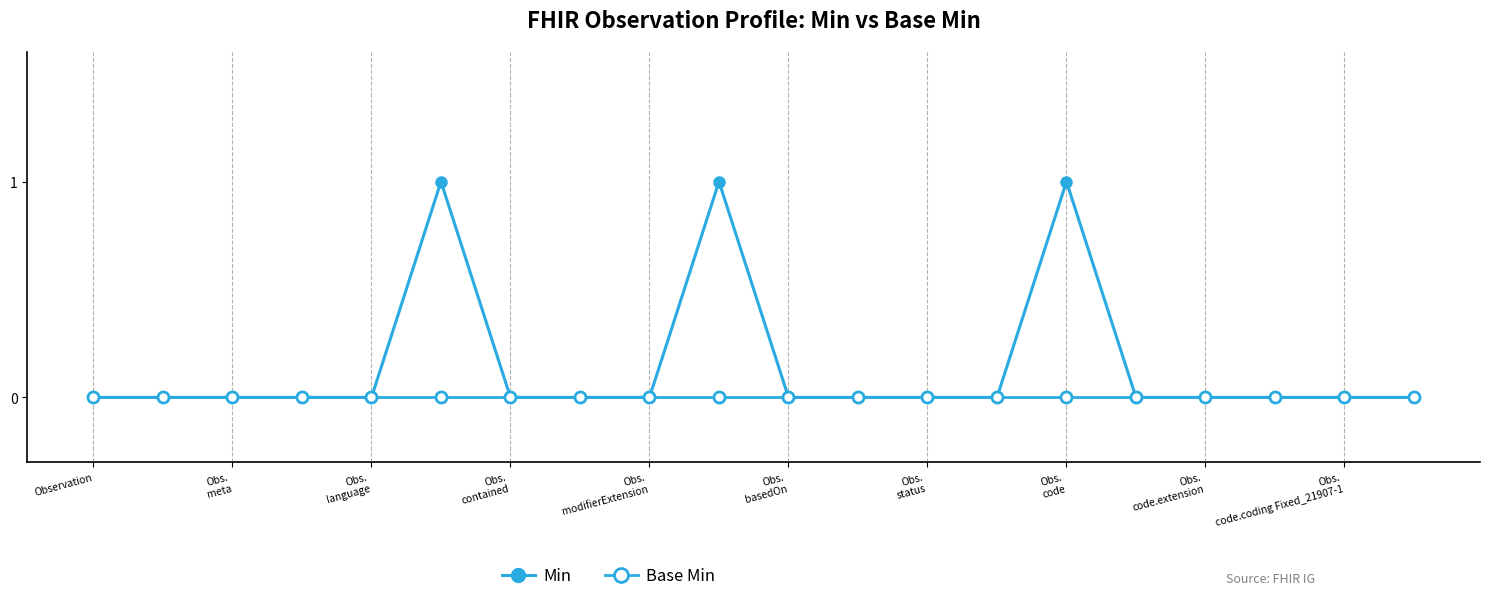

How many lines are shown in the chart?

2